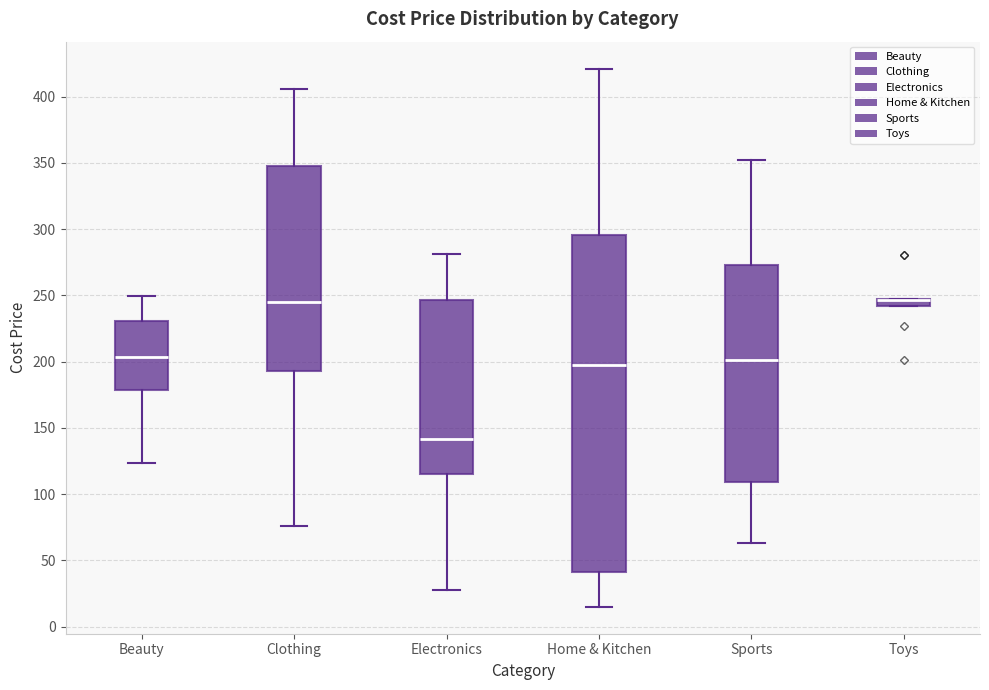

Comparing the boxes themselves (not the whiskers), which one is the tallest?

Home & Kitchen